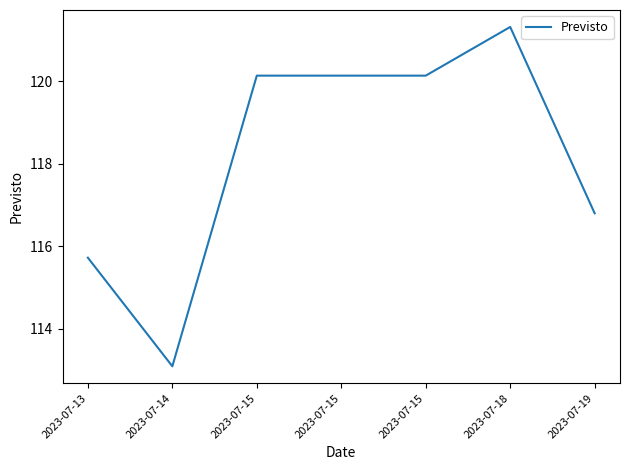

What is the maximum value shown in the chart?

121.3